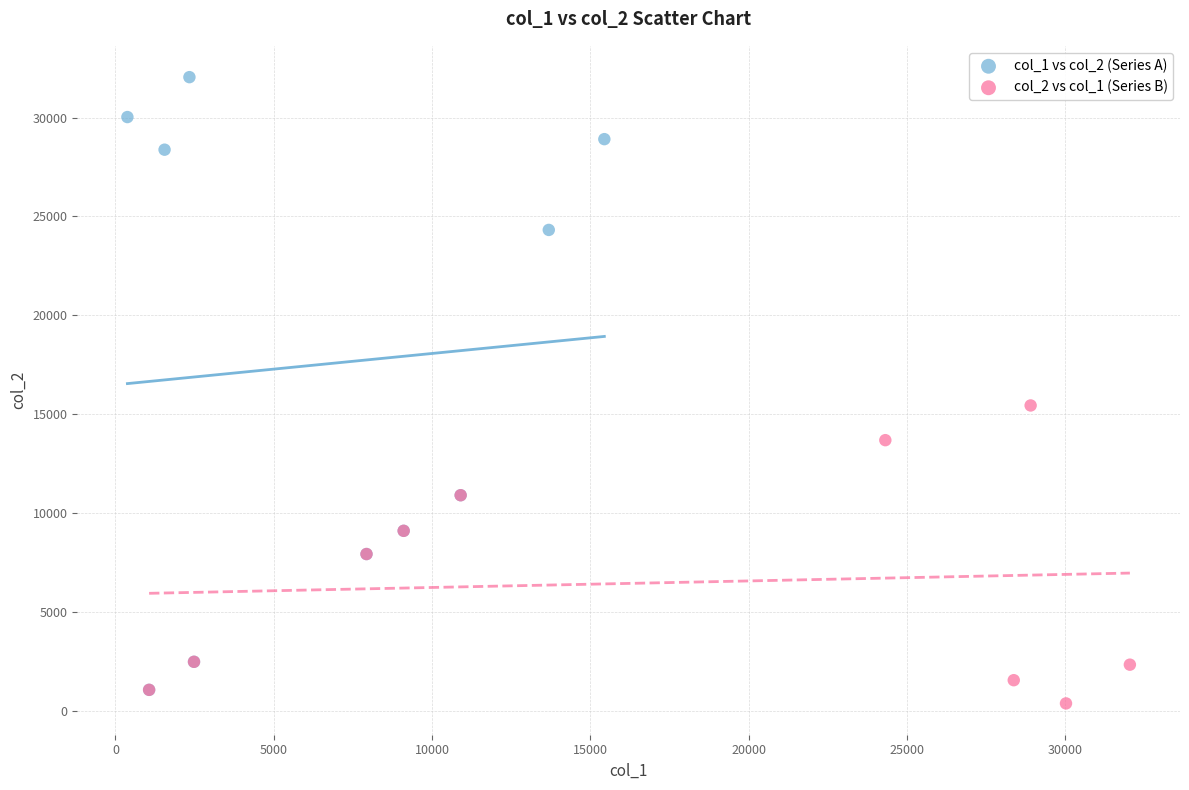

Which series reaches the maximum Y coordinate?

col_1 vs col_2 (Series A)